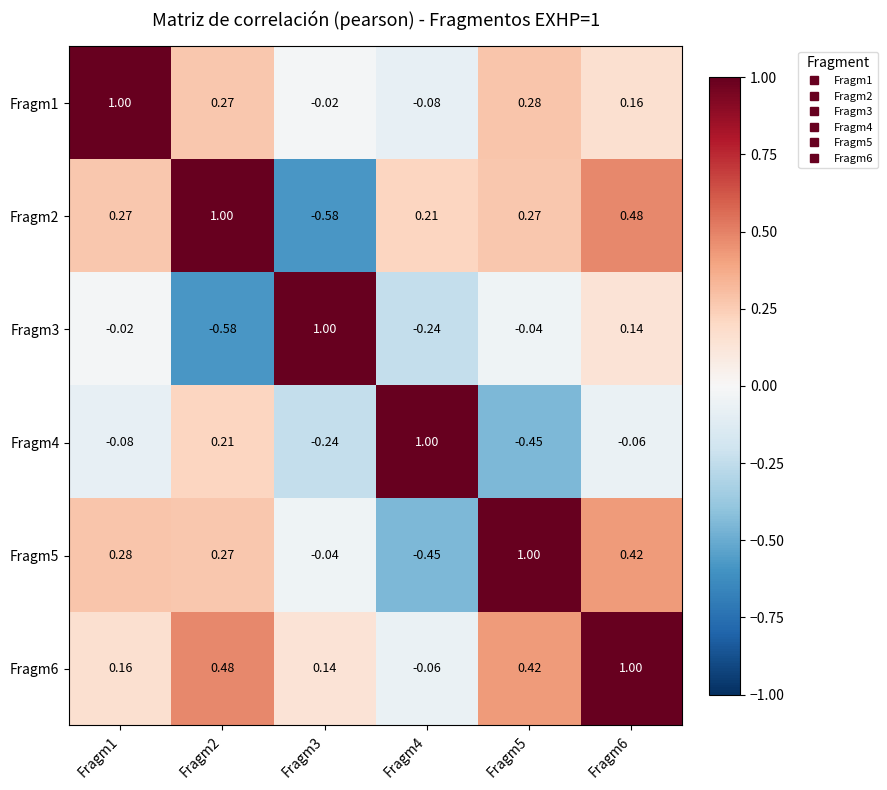

Is the value of Fragm6 at Fragm1 greater than the value of Fragm4 at Fragm6?

Yes